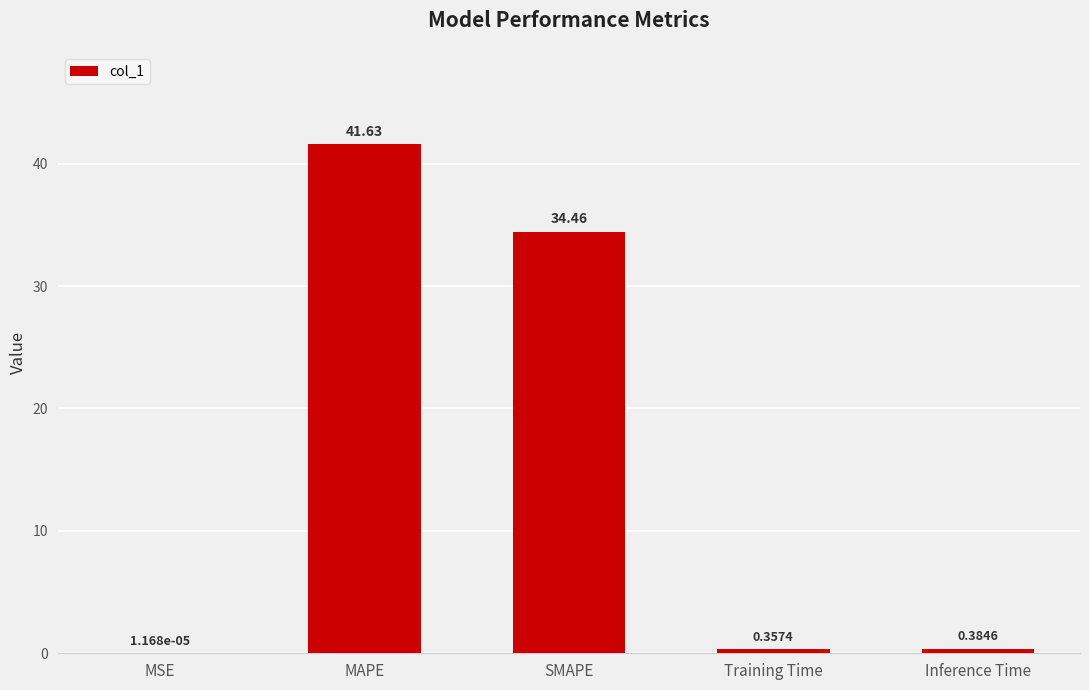

What is the change in value from MSE to Inference Time?

+0.4